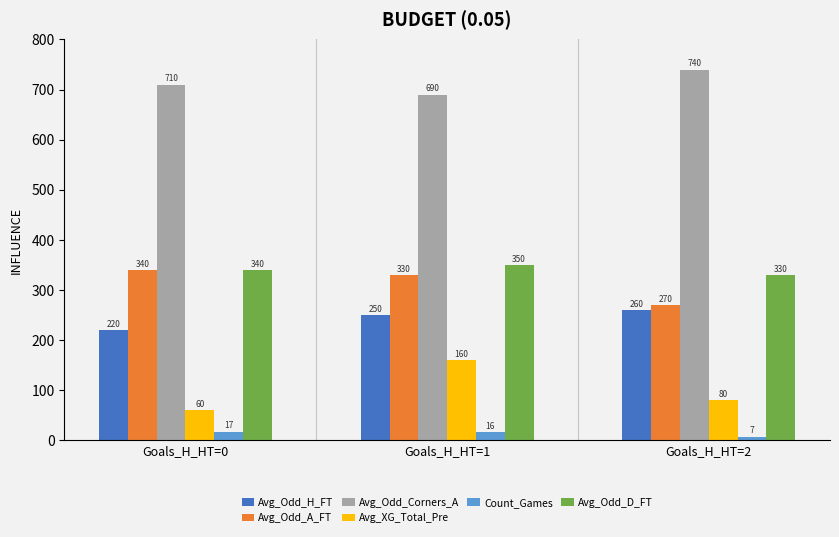

Which series has the largest total across all categories?

Avg_Odd_Corners_A